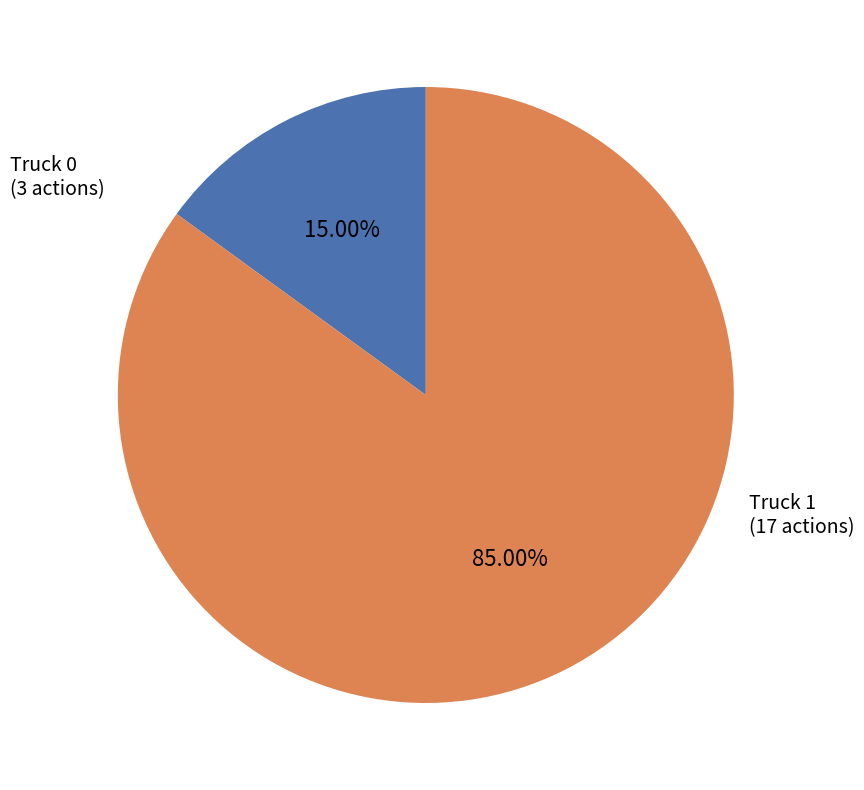

Is it true that Truck 0 is 15% of the pie?

True